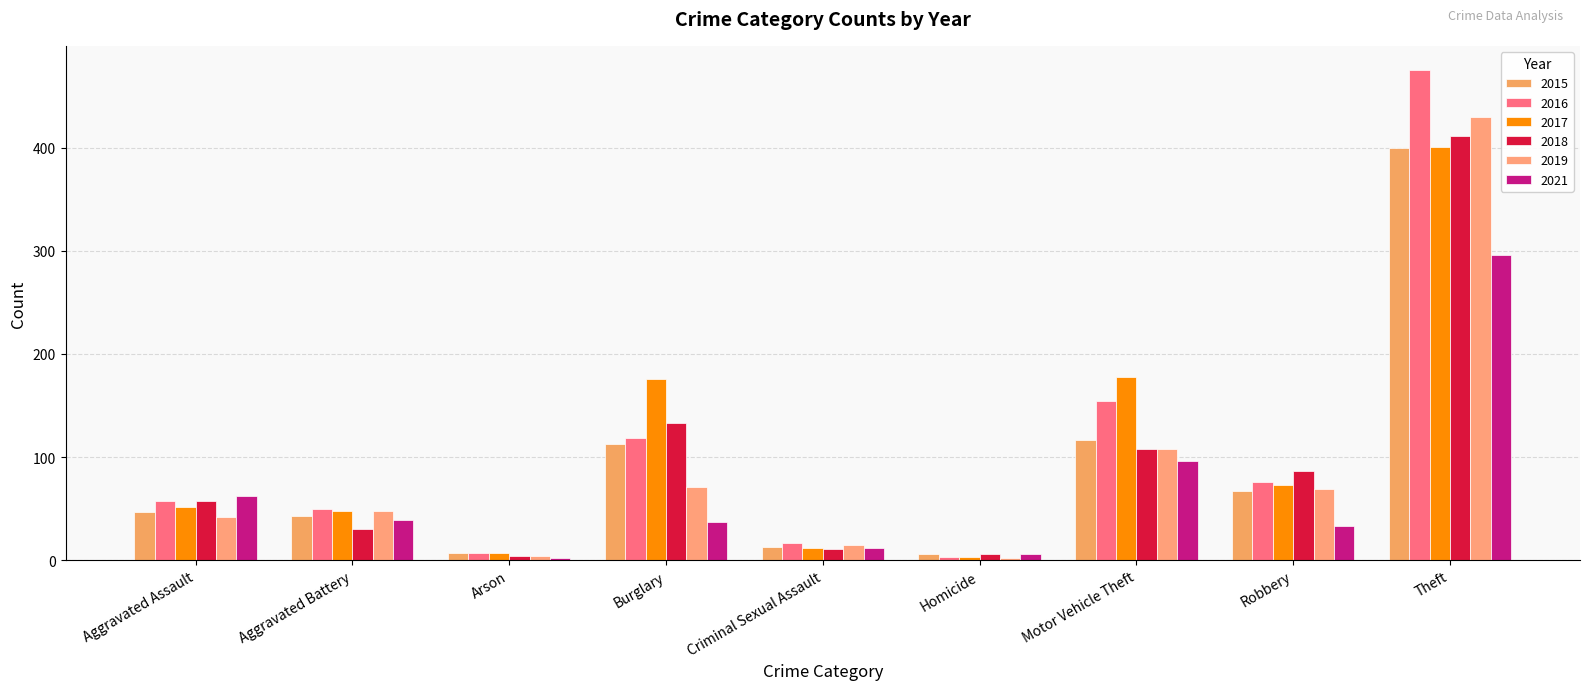

Which series changed the most between Robbery and Theft?

2016